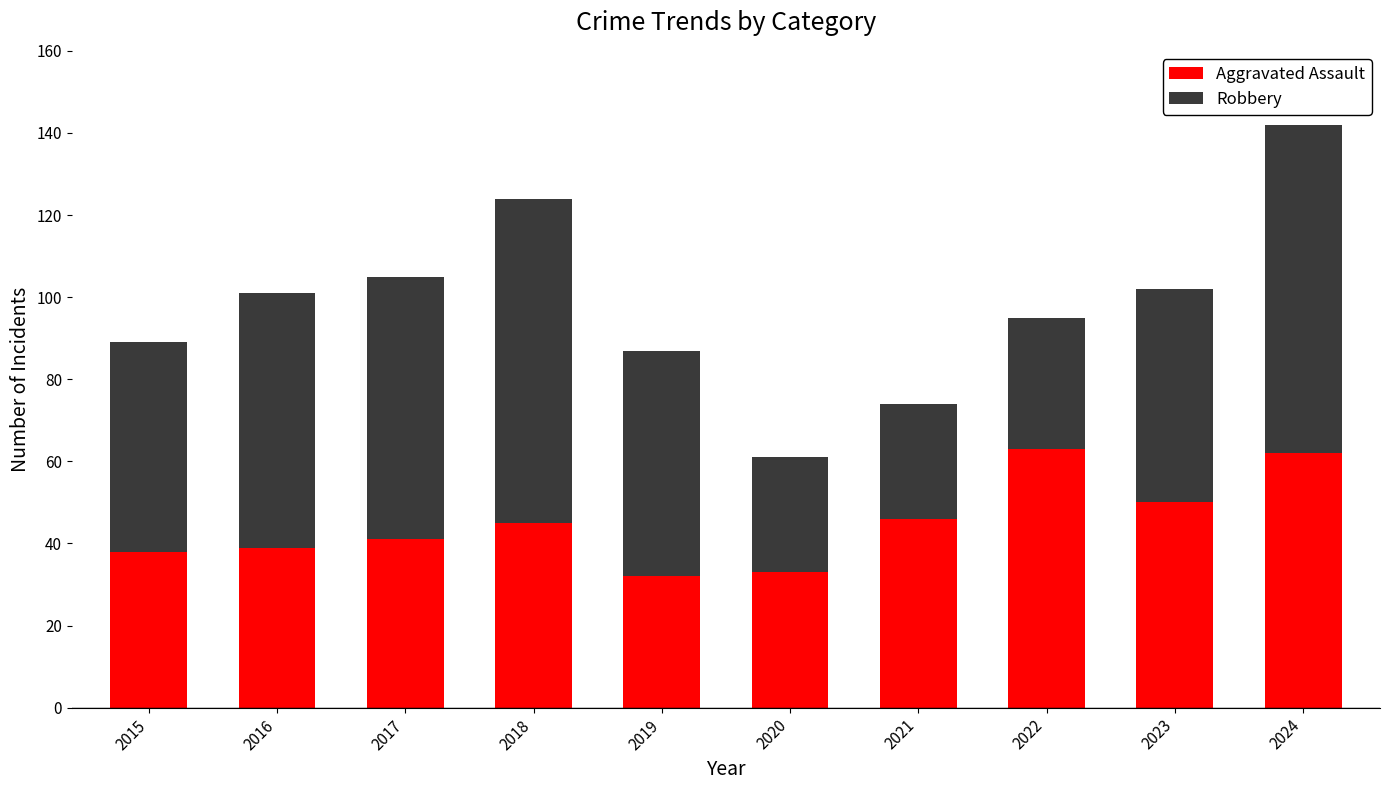

The Aggravated Assault series shows 41 at 2017. True or false?

True